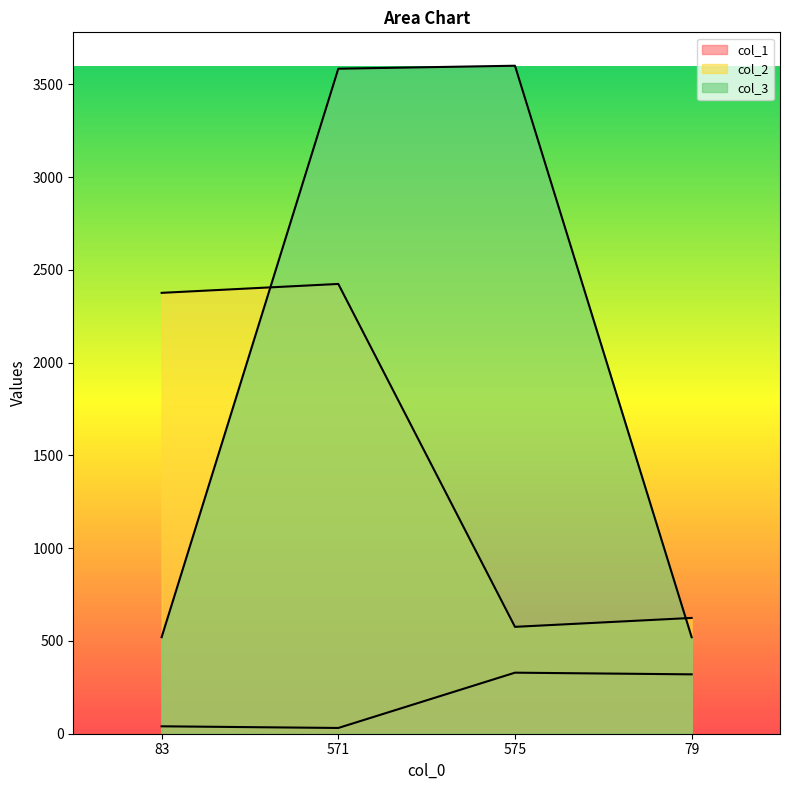

What is the label of the 2nd point from the right?

575